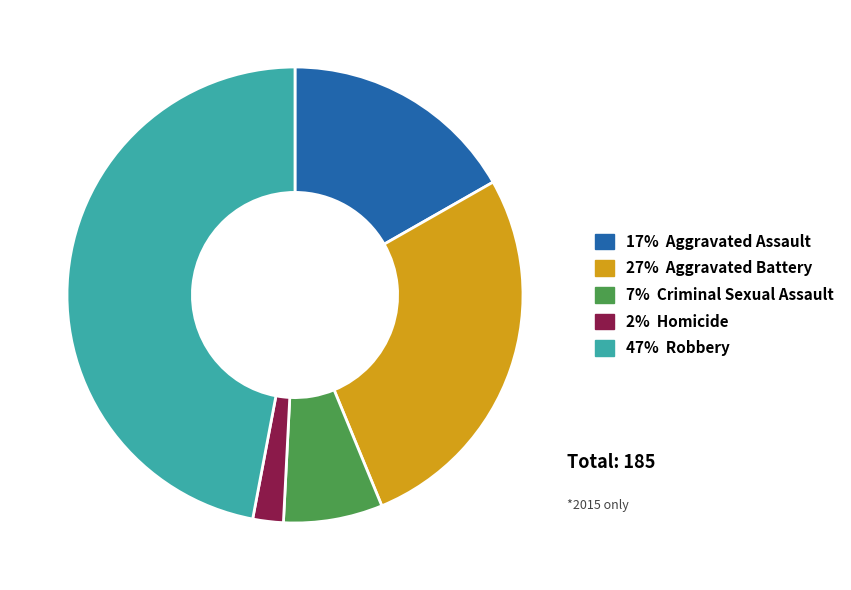

Does any single category account for the majority?

No